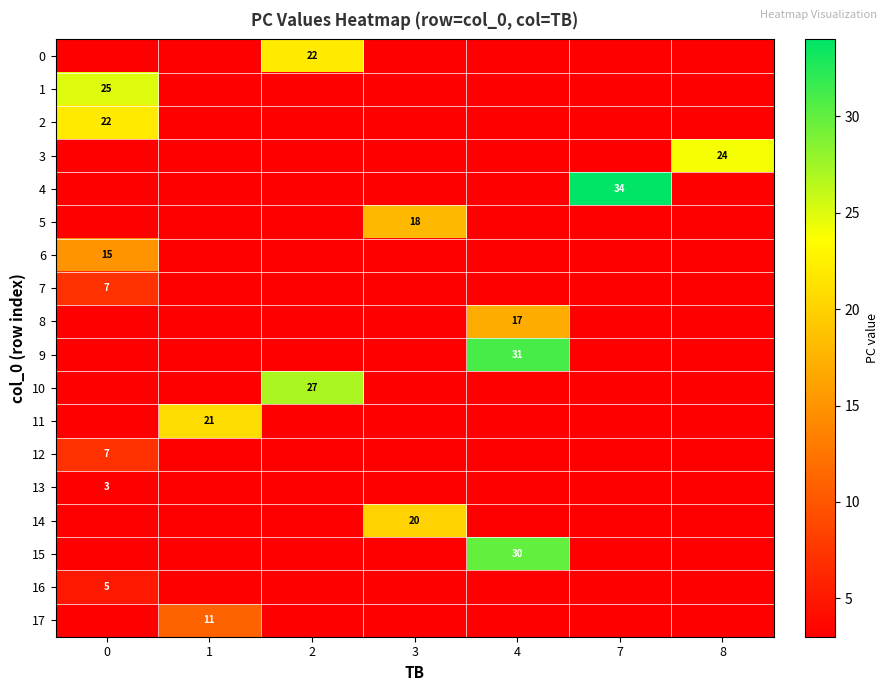

Which has a higher value, 8 or 3?

8